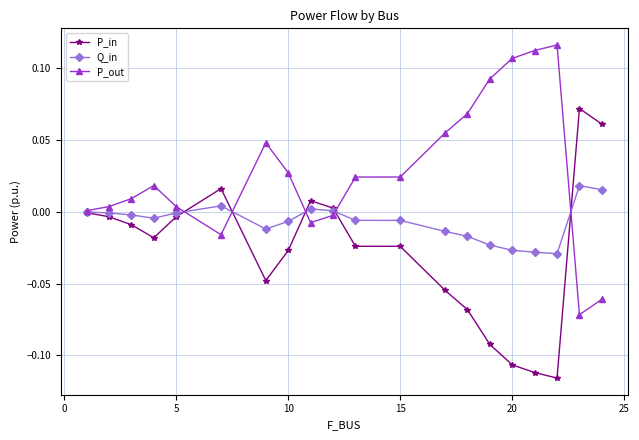

Which series has the largest total across all categories?

P_out